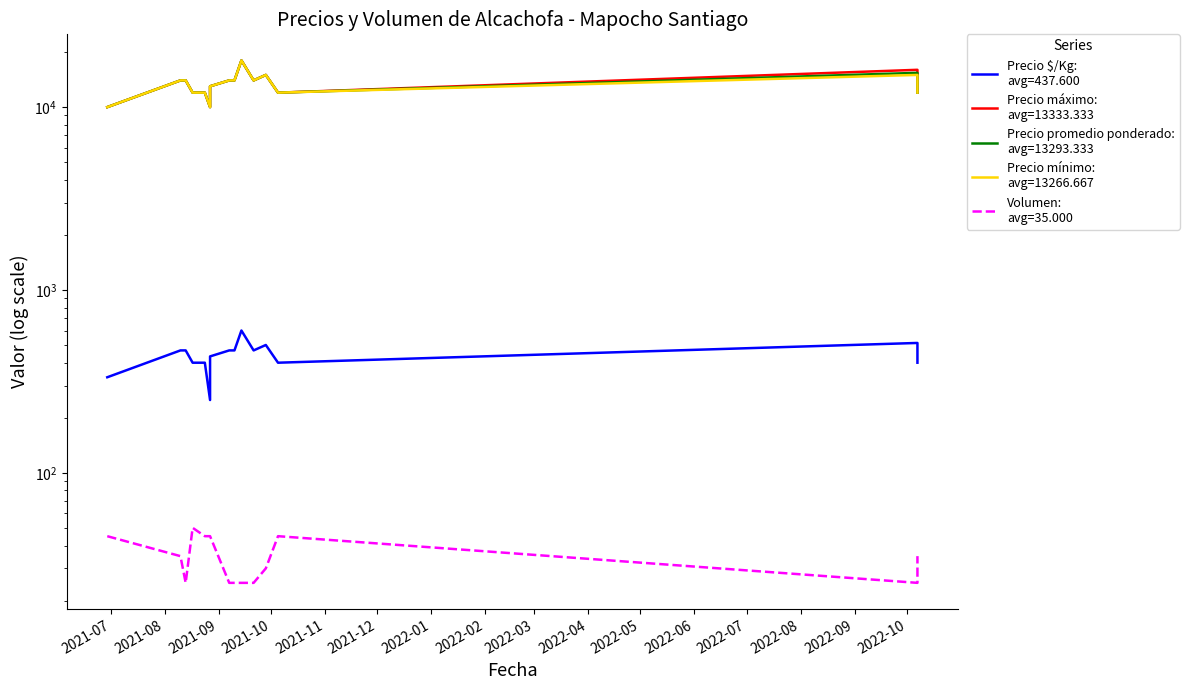

What is the value of the Precio promedio ponderado point at the 8th from the left?

14000